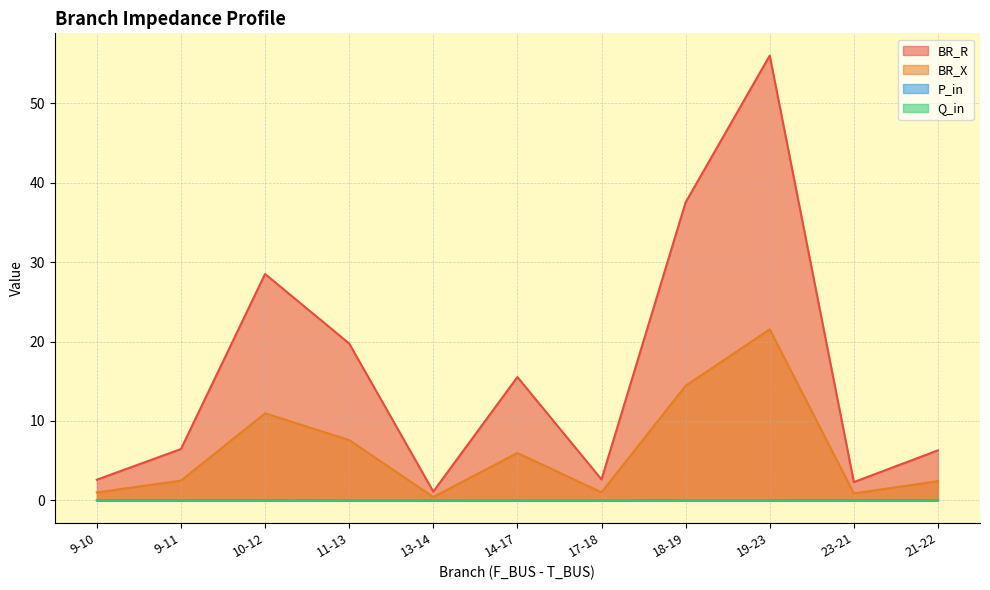

What is the value of the BR_R point at the 5th from the left?

1.1